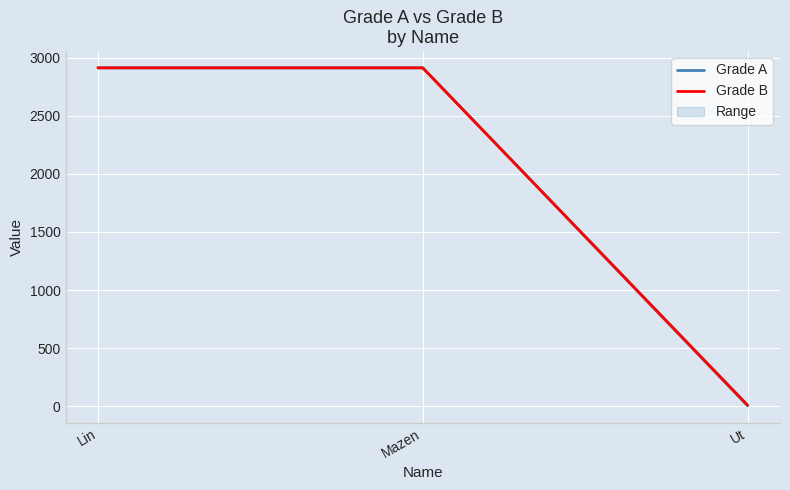

What is the label of the 1st point from the right?

Ut